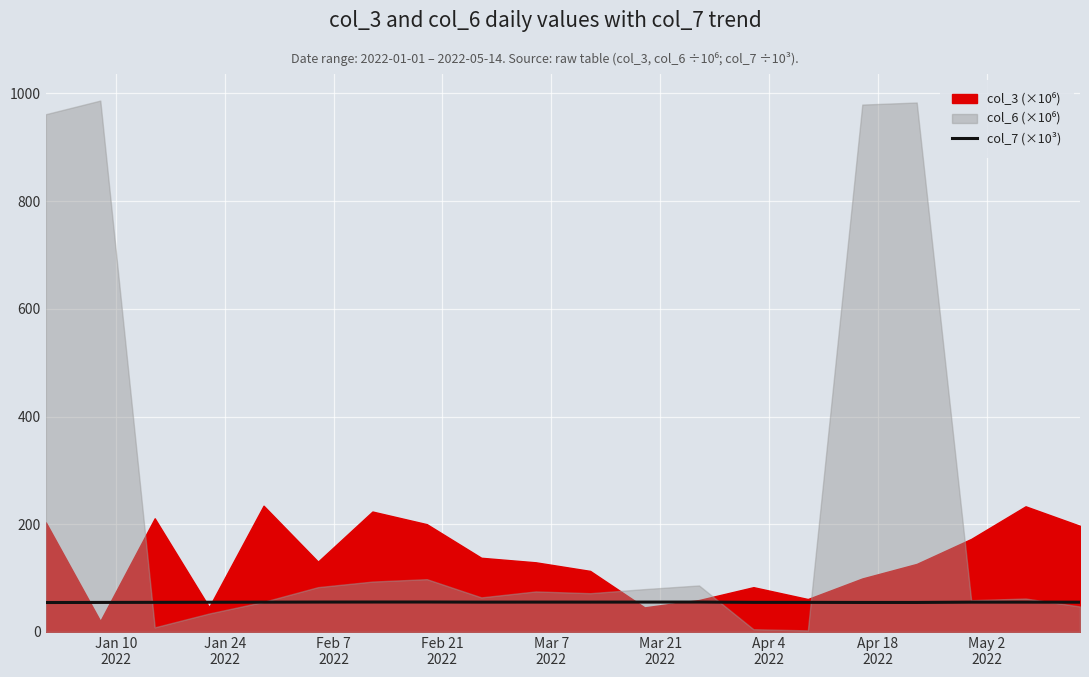

Count the number of categories in the chart.

20